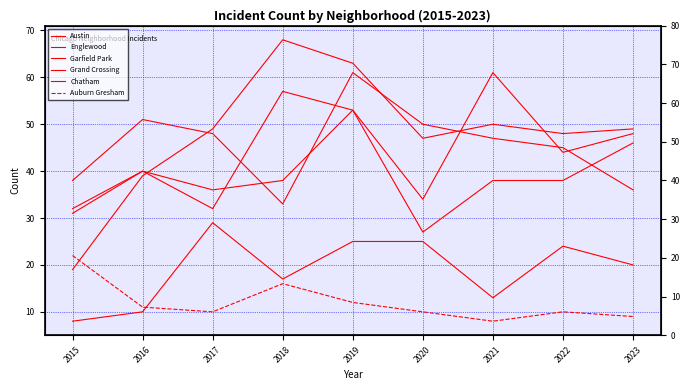

At which label does Chatham reach its minimum?

2015